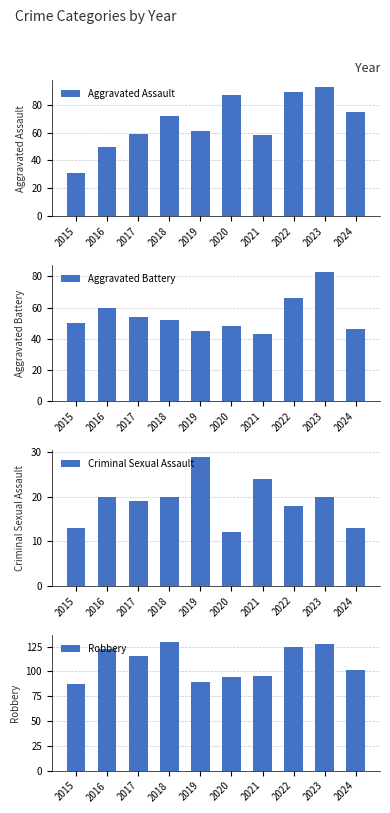

True or false: Aggravated Battery has a value of 39 at 2023.

False